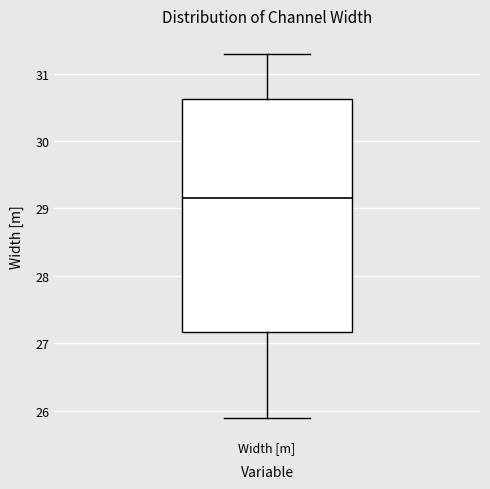

Transcribe this box plot: give where the median line is, the range the box spans, and where the two whiskers end, as read against the y-axis. The values are not printed on the chart, so give them approximately, as read against the axis.

median 29.2, box 27.2 to 30.6, whiskers 25.9 to 31.3